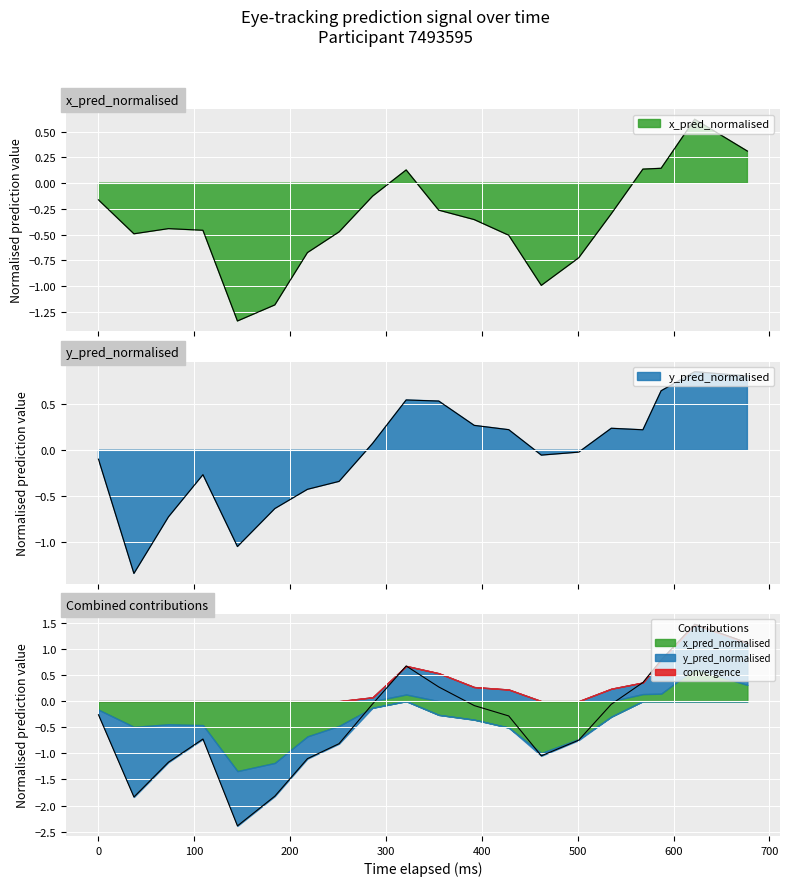

The x_pred_normalised series shows 0.1 at 587. True or false?

True